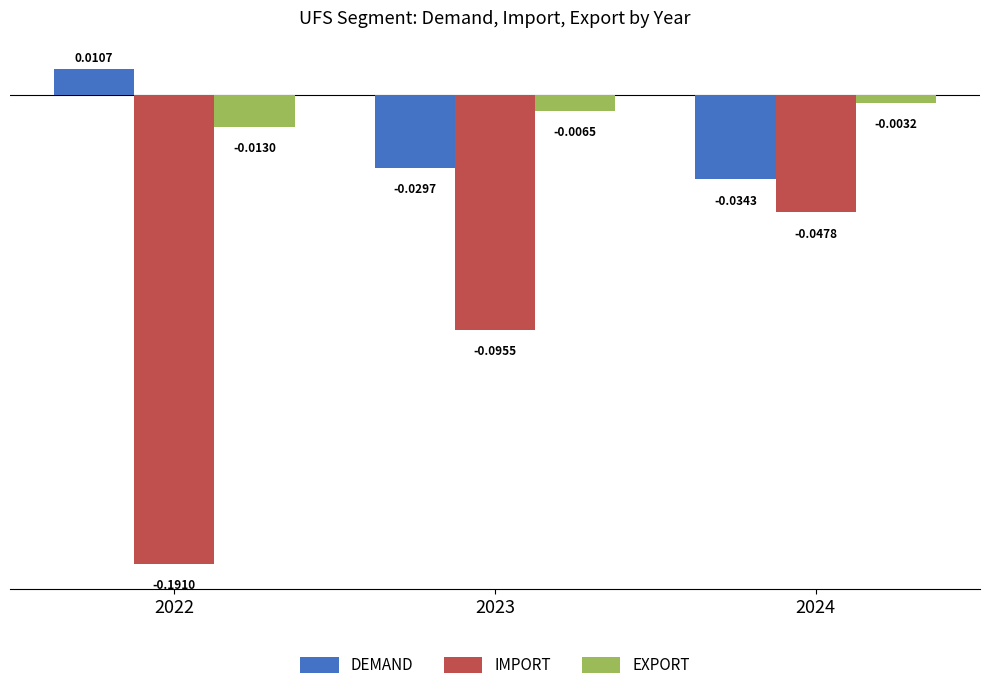

Which series has the largest total across all categories?

EXPORT